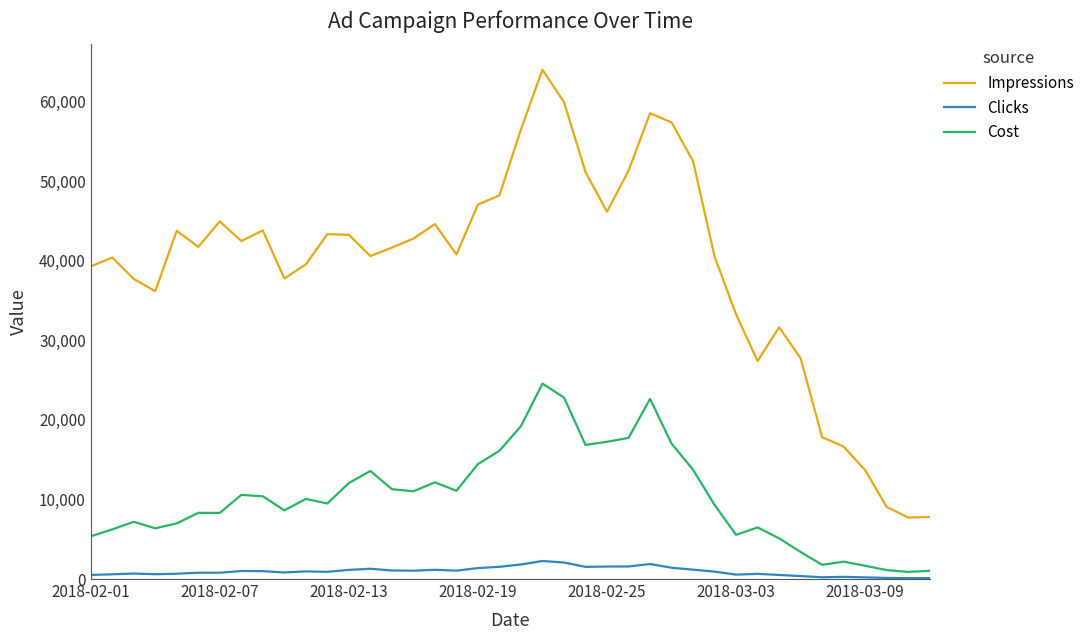

Which series has the largest range (max minus min)?

Impressions